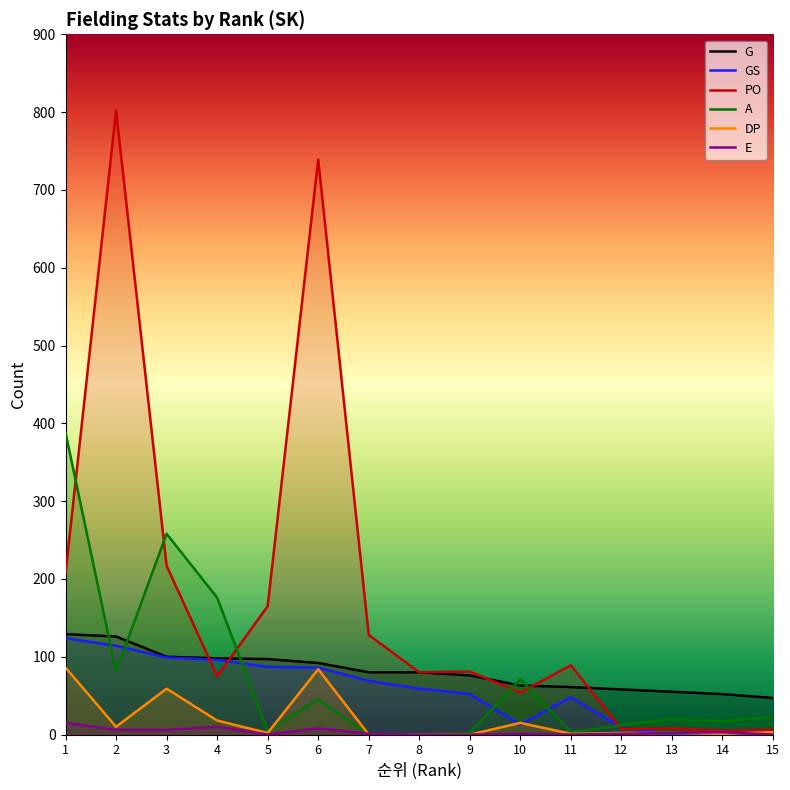

After their last crossing, which series has the higher values: GS or DP?

GS